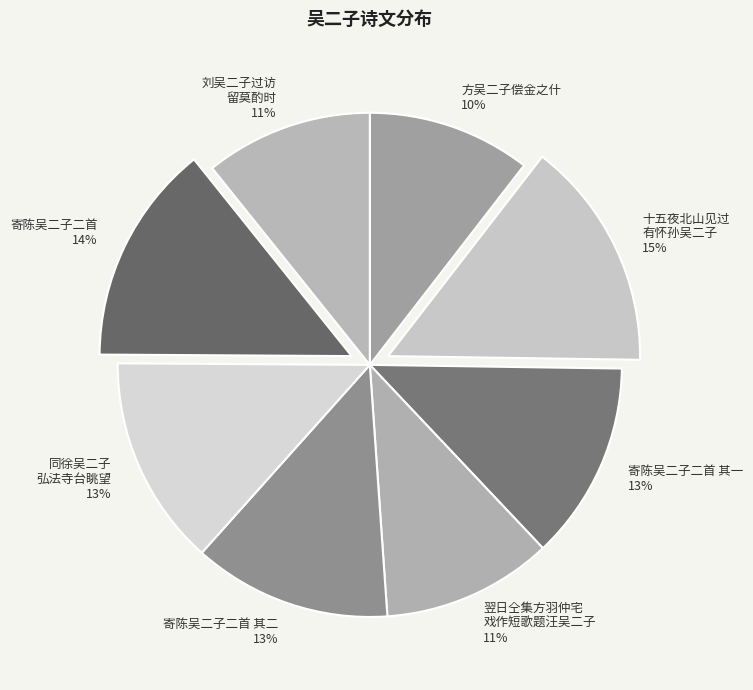

To the nearest percent, what portion does 寄陈吴二子二首 其一 represent?

13%